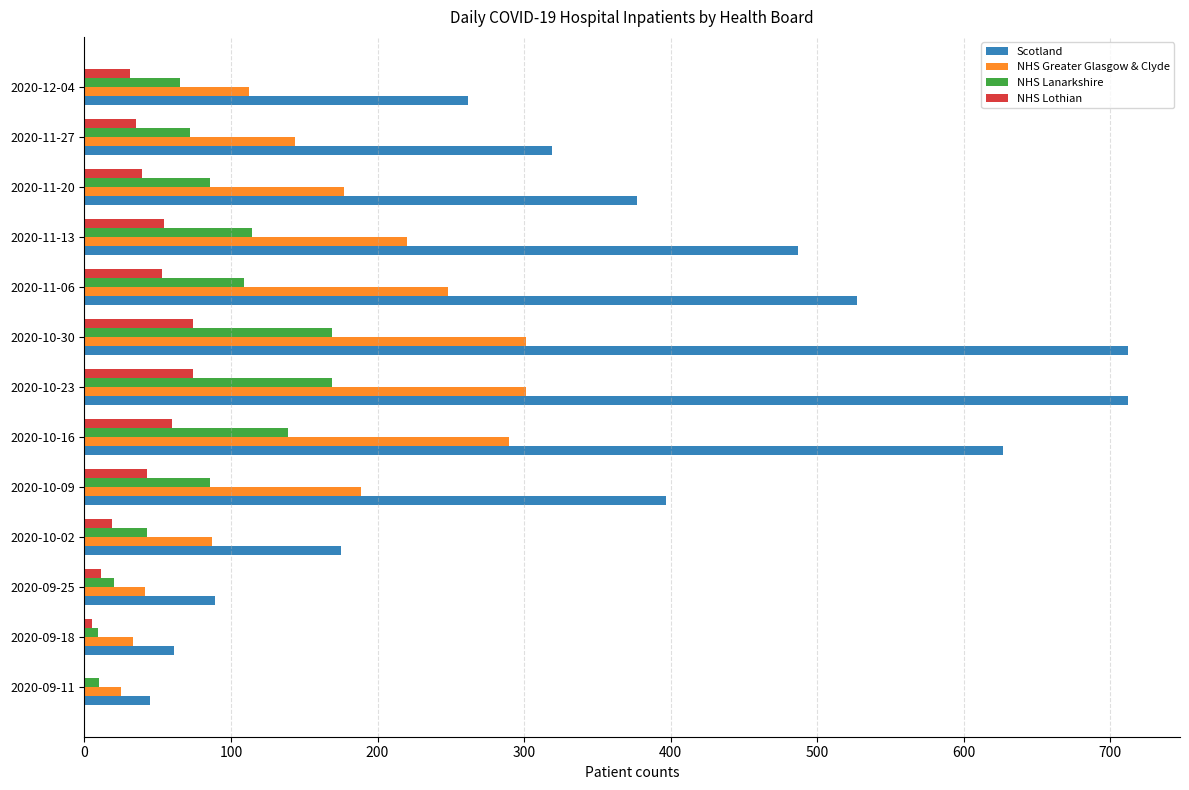

Is the value of NHS Lothian at 2020-11-20 greater than the value of Scotland at 2020-10-09?

No